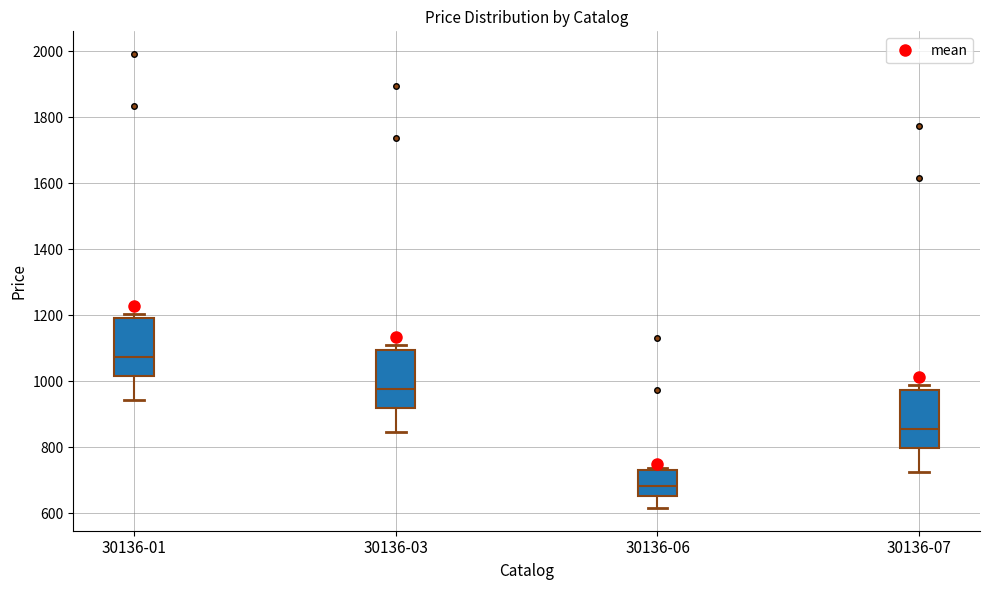

Which box's median line is the lowest?

30136-06